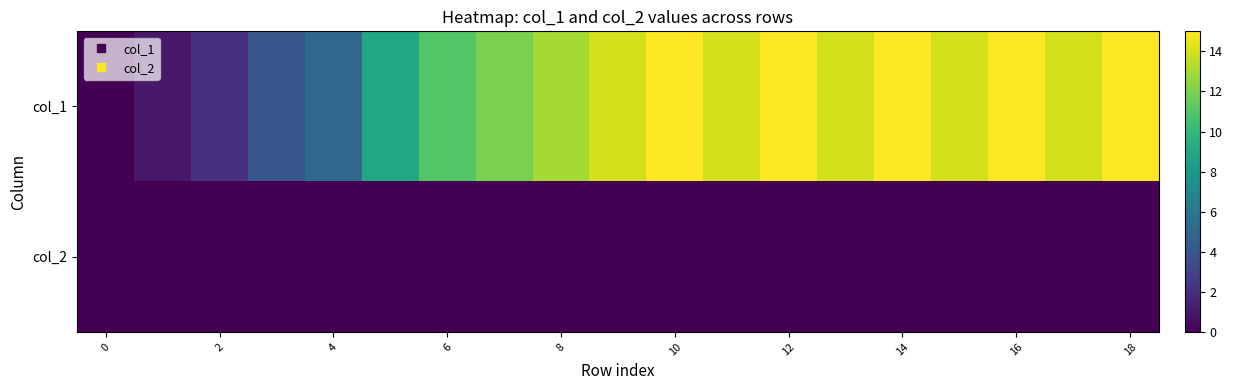

Reading right to left, list all the values displayed in this chart.

col_1: 15	14	15	14	15	14	15	14	15	14	13	12	11	9	5	4	2	1	0
col_2: 0	0	0	0	0	0	0	0	0	0	0	0	0	0	0	0	0	0	0